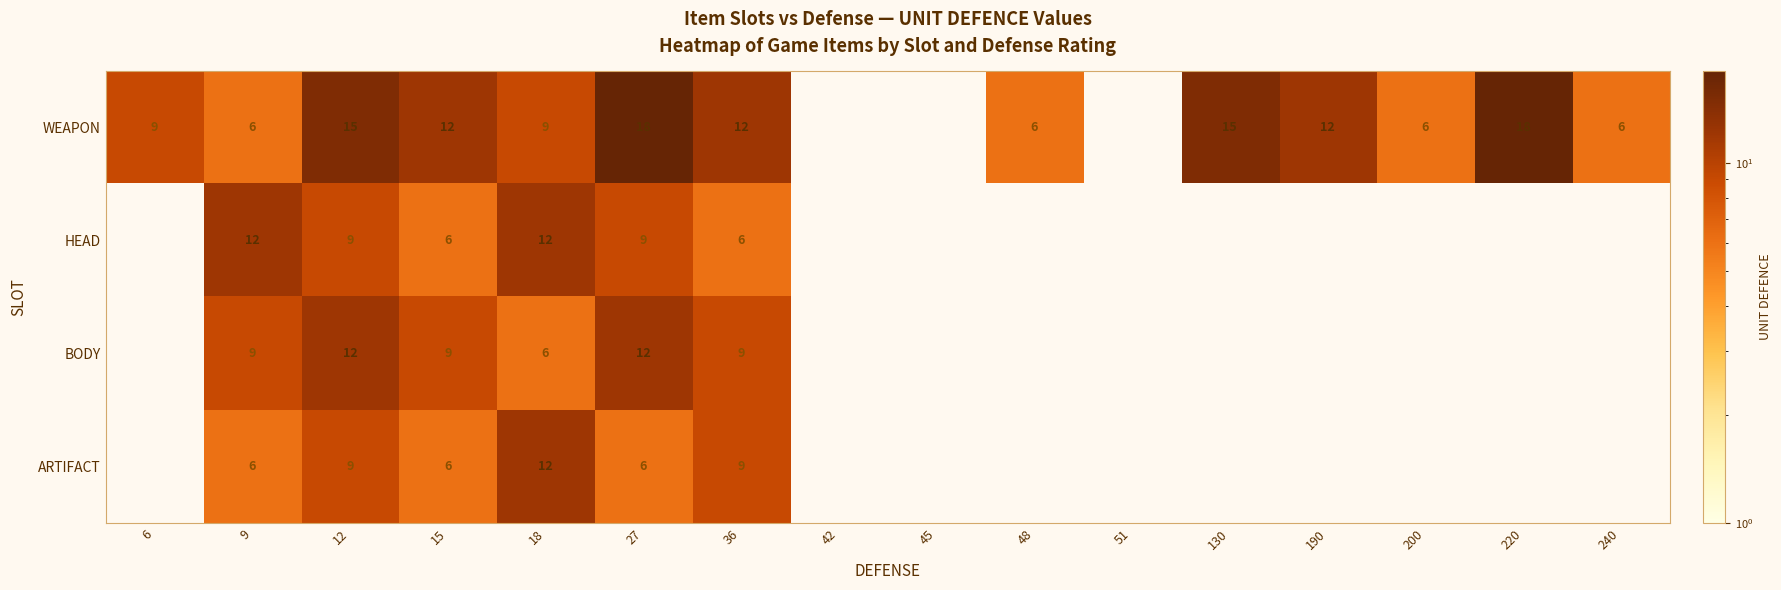

True or false: WEAPON has a value of 15 at 18.

False